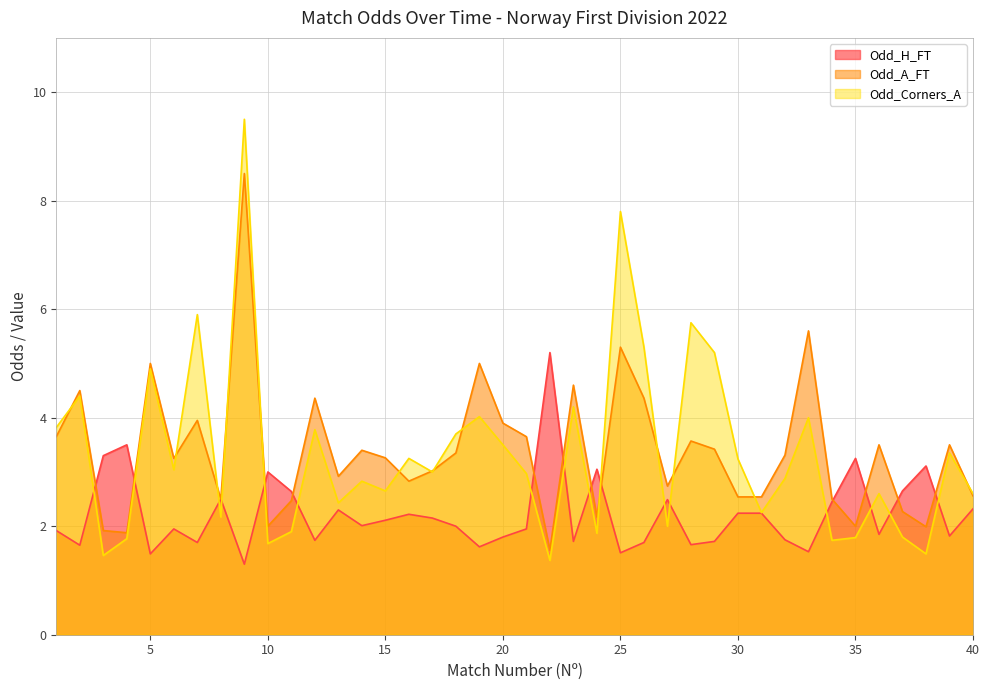

At which label does Odd_Corners_A reach its minimum?

22